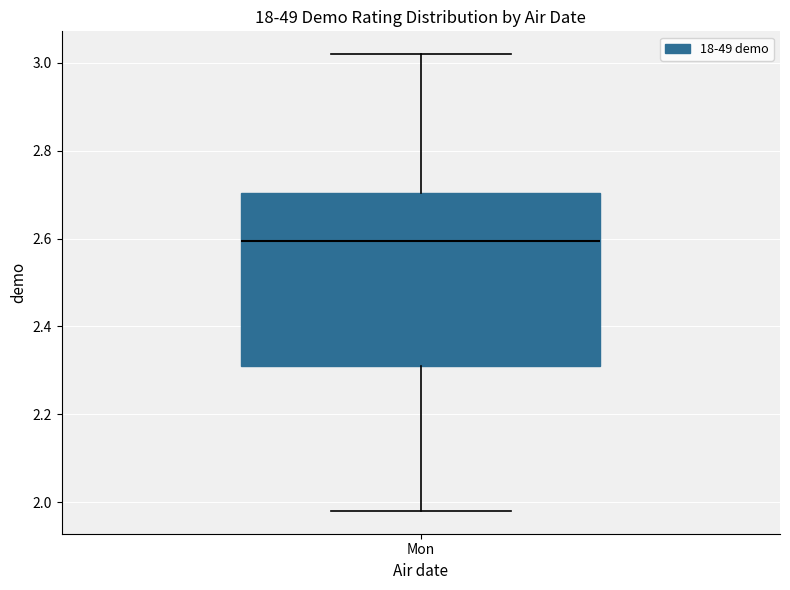

Transcribe this box plot: give where the median line is, the range the box spans, and where the two whiskers end, as read against the y-axis. The values are not printed on the chart, so give them approximately, as read against the axis.

median 2.60, box 2.32 to 2.70, whiskers 1.98 to 3.02